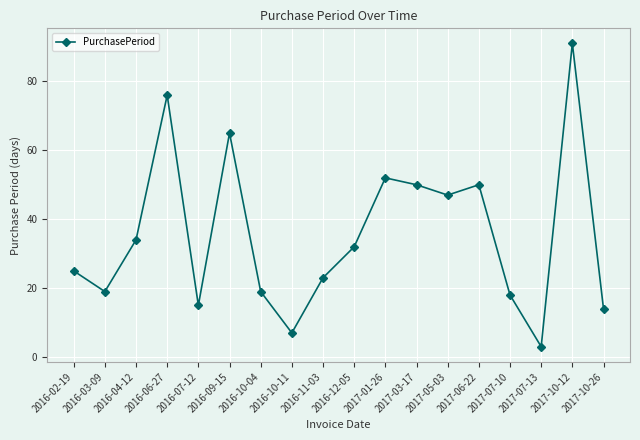

What is the sum of the values at 2016-02-19 and 2017-10-12?

116